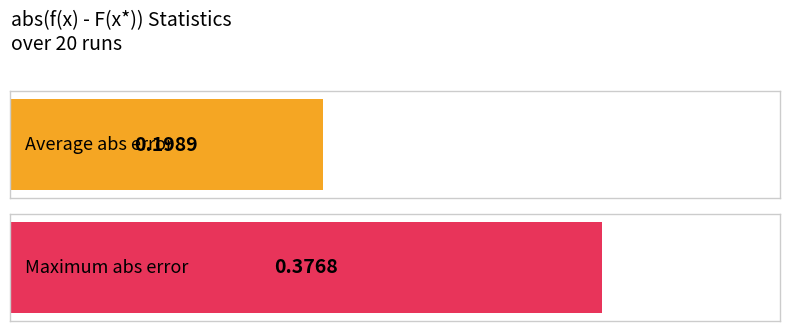

The chart shows a value of 0.0 at 9. True or false?

False